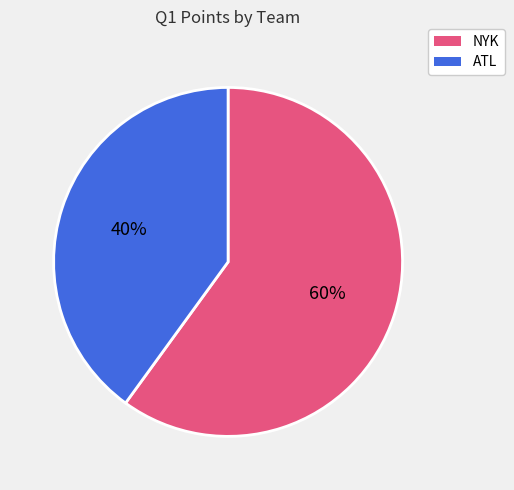

To the nearest percent, what is the average slice percentage?

50%